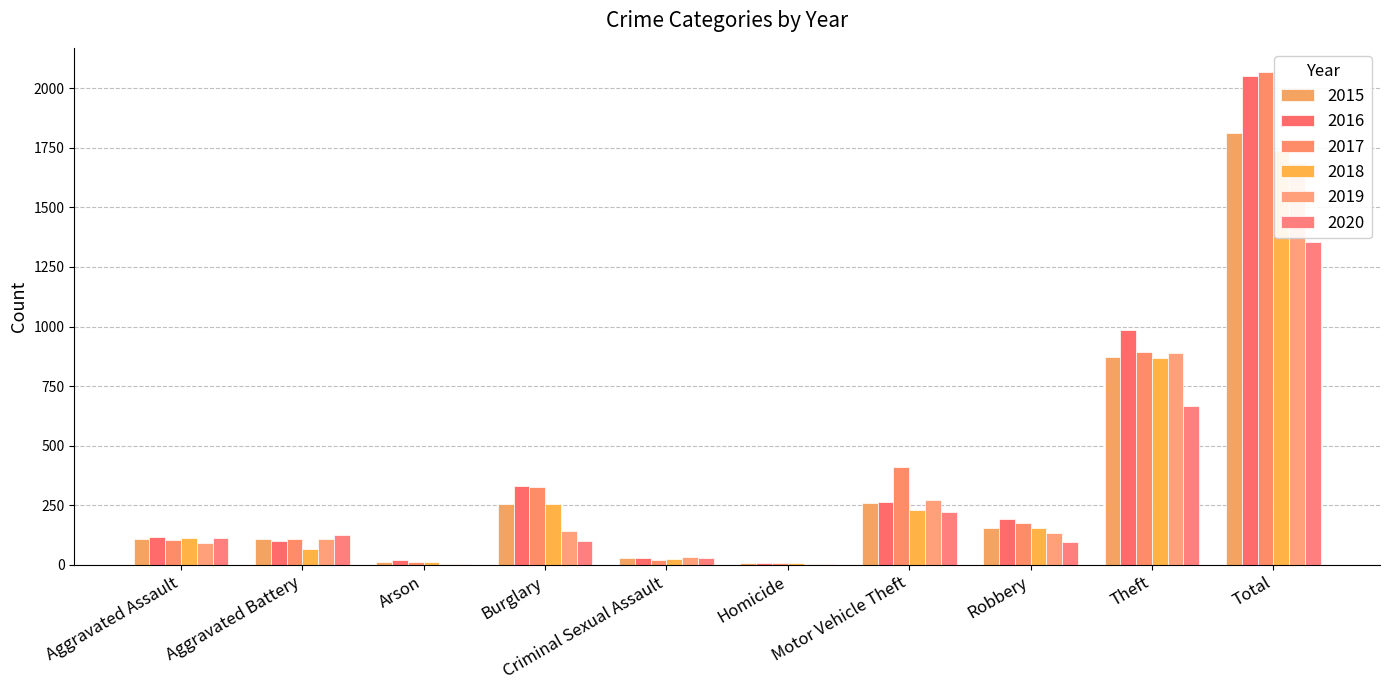

What position from the right is Homicide?

5